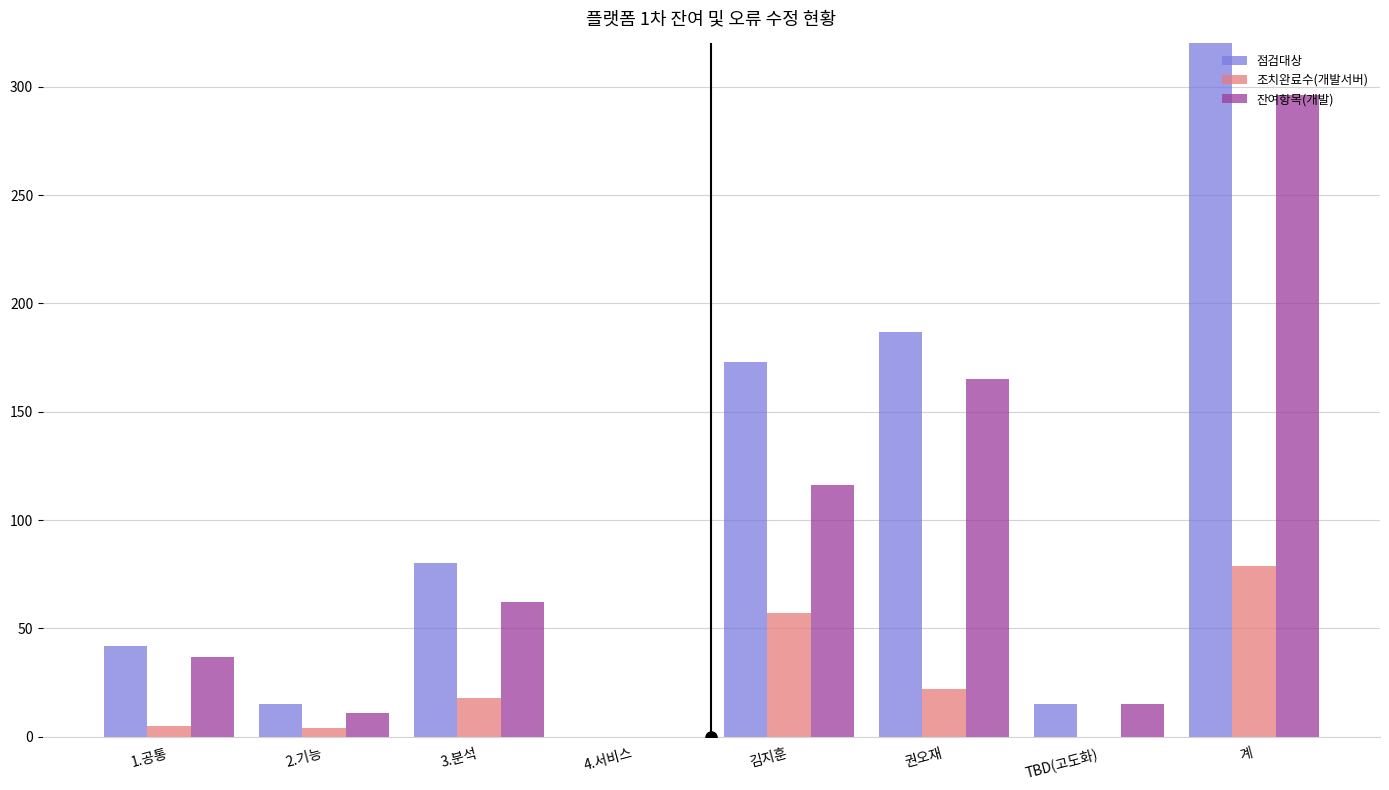

What is the label of the 5th bar from the right?

4.서비스